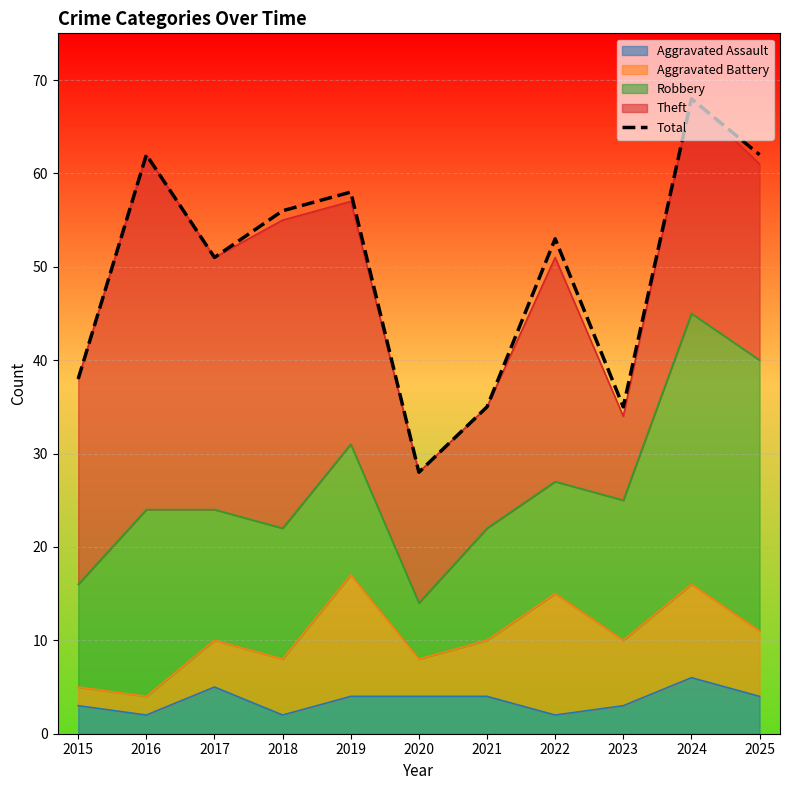

Reading right to left, list all the values displayed in this chart.

2025=62	2024=68	2023=35	2022=53	2021=35	2020=28	2019=58	2018=56	2017=51	2016=62	2015=38